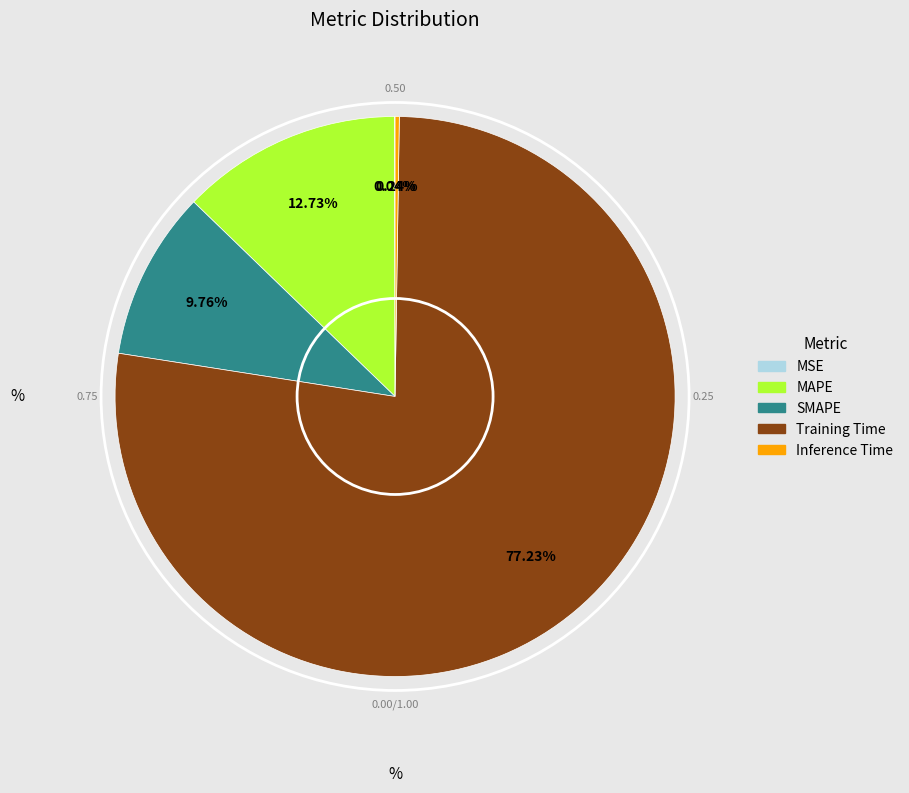

What is the majority slice?

Training Time